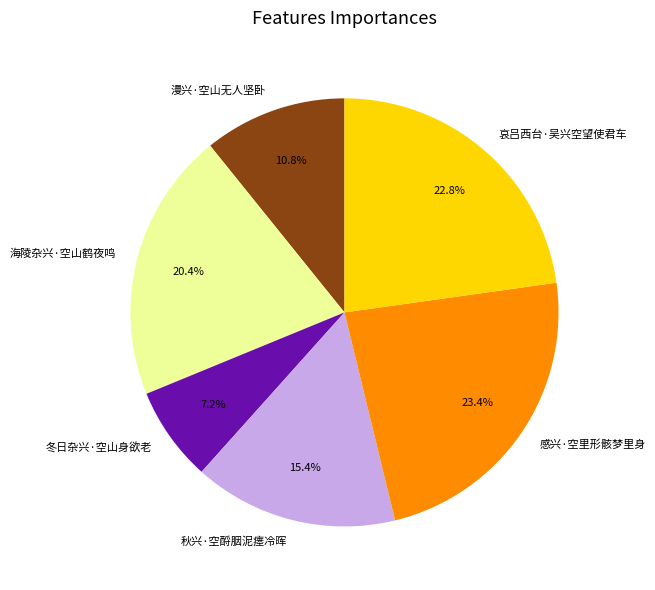

What is the ratio of the value at 冬日杂兴·空山身欲老 to the value at 漫兴·空山无人坚卧?

0.7